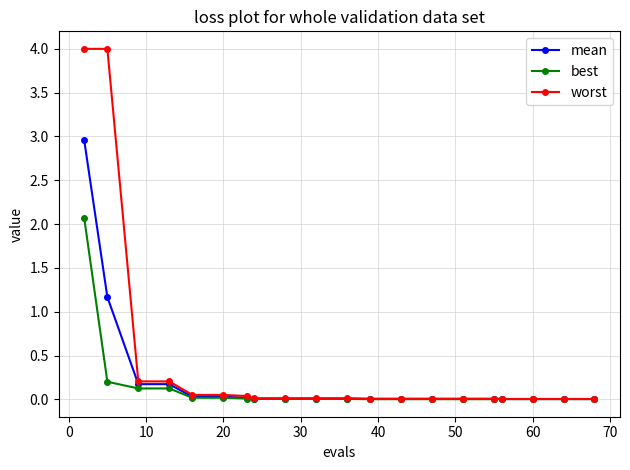

Which series has the largest total across all categories?

worst